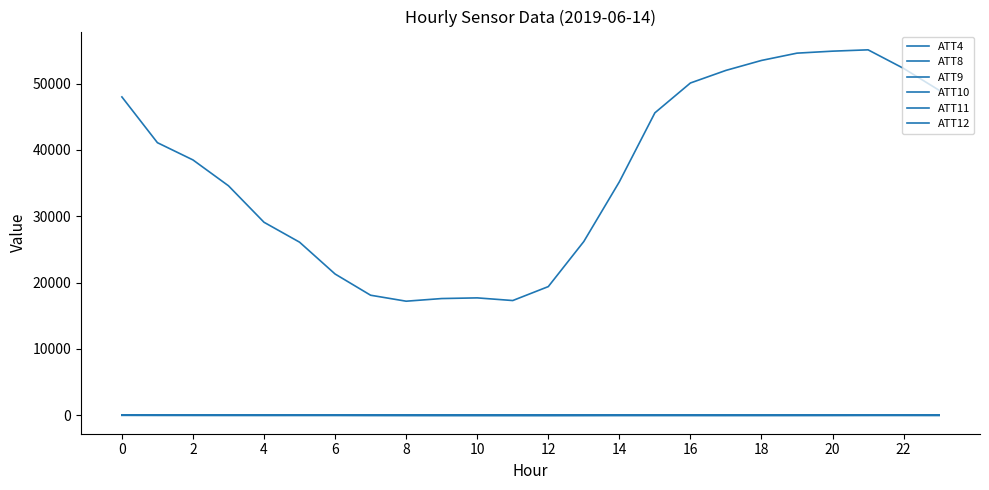

At which category is the sum across all series the highest?

21